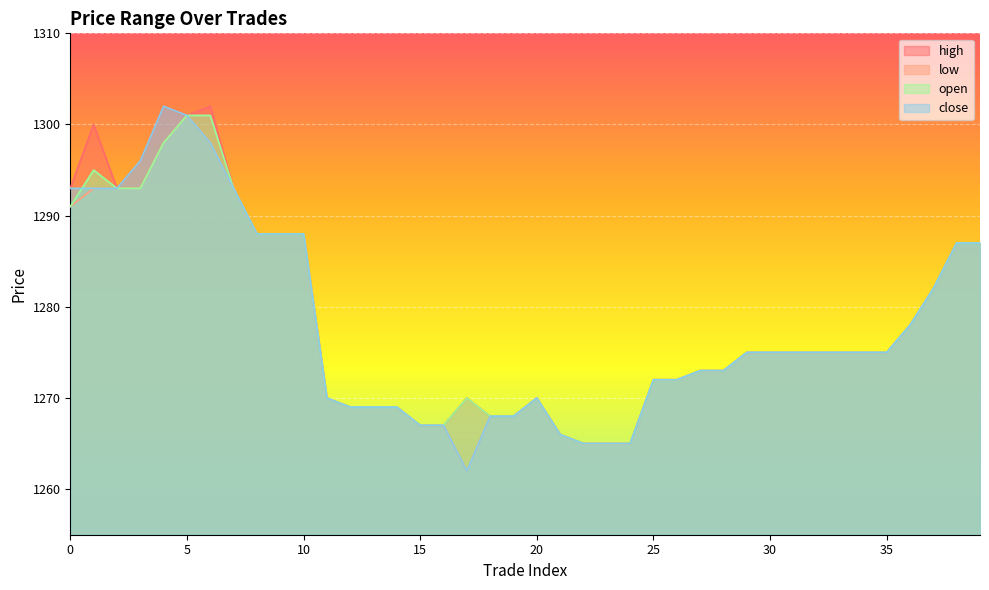

At which label does open reach its peak?

5